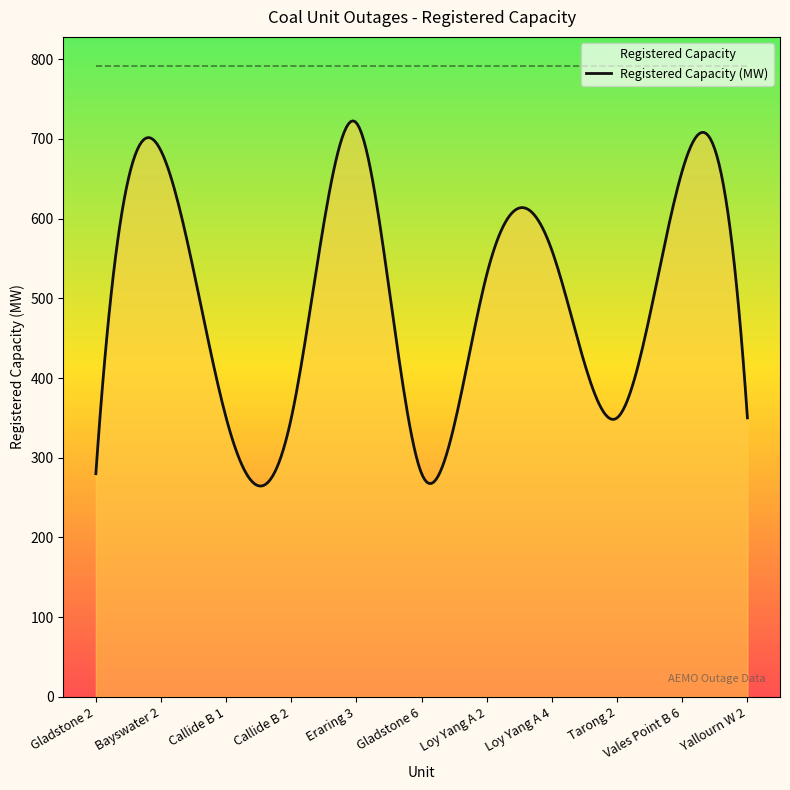

What is the label of the 10th point from the left?

Vales Point B 6